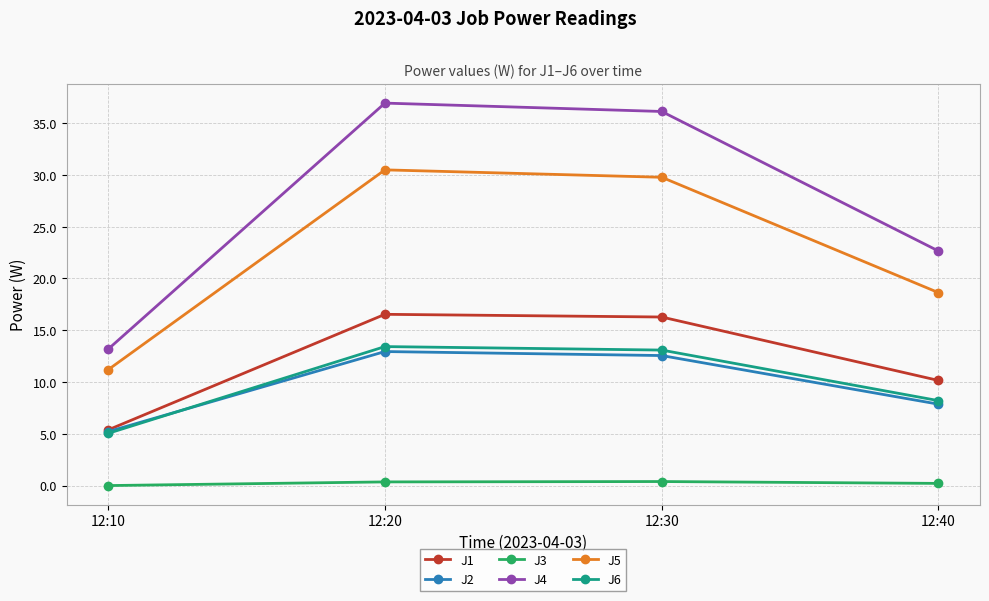

Which series has the largest range (max minus min)?

J4